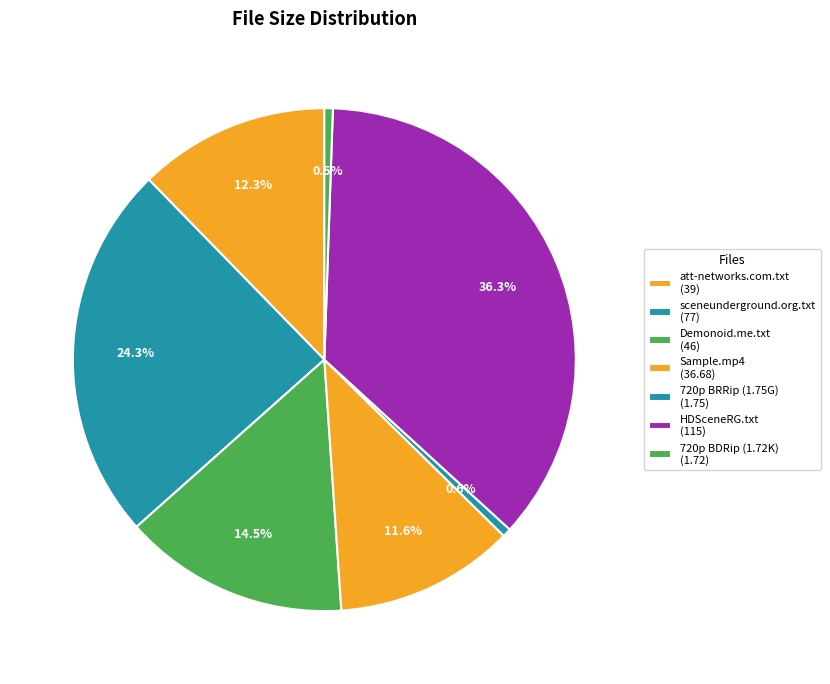

How many slices are in this pie chart?

7